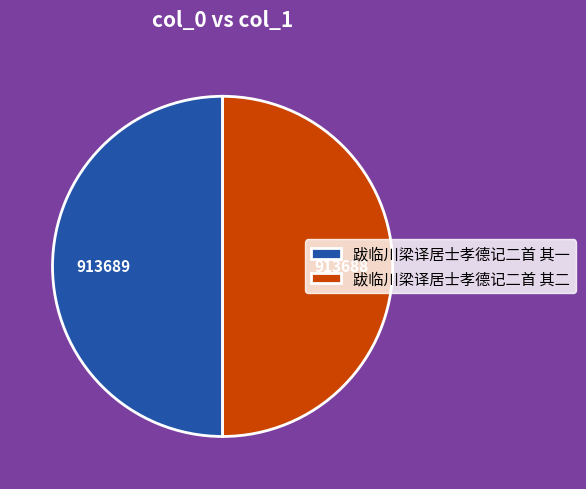

What is the ratio of the value at 跋临川梁译居士孝德记二首 其二 to the value at 跋临川梁译居士孝德记二首 其一?

1.0